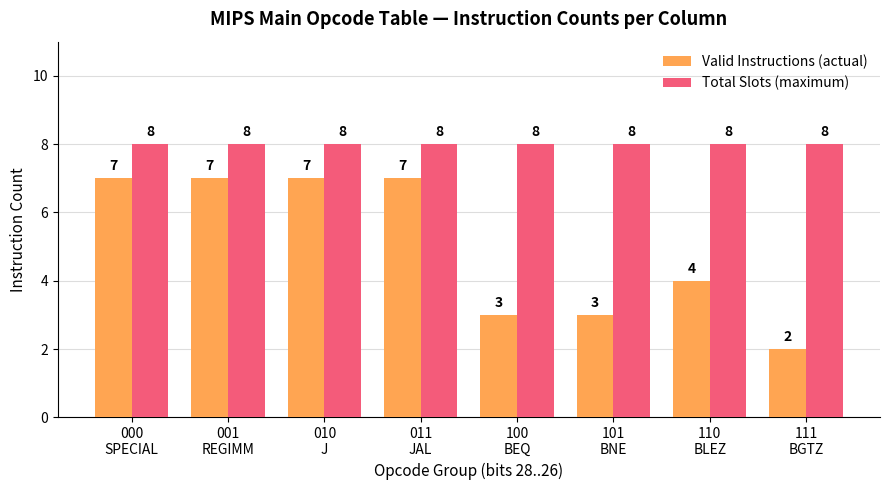

Is the value of Valid Instructions (actual) at 011
JAL greater than the value of Total Slots (maximum) at 100
BEQ?

No